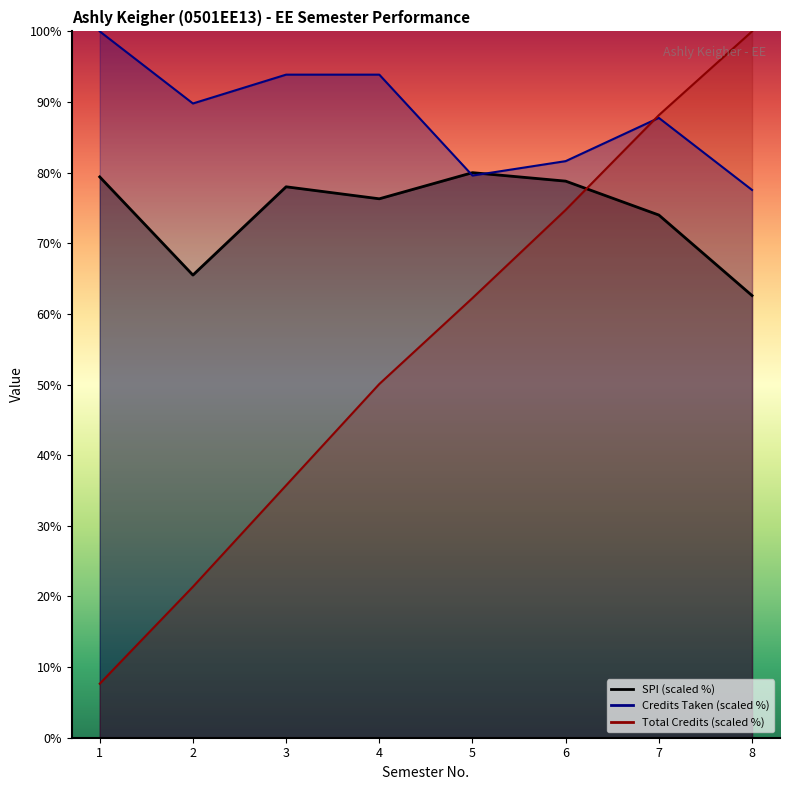

How many data points in Total Credits Taken are less than 62?

4